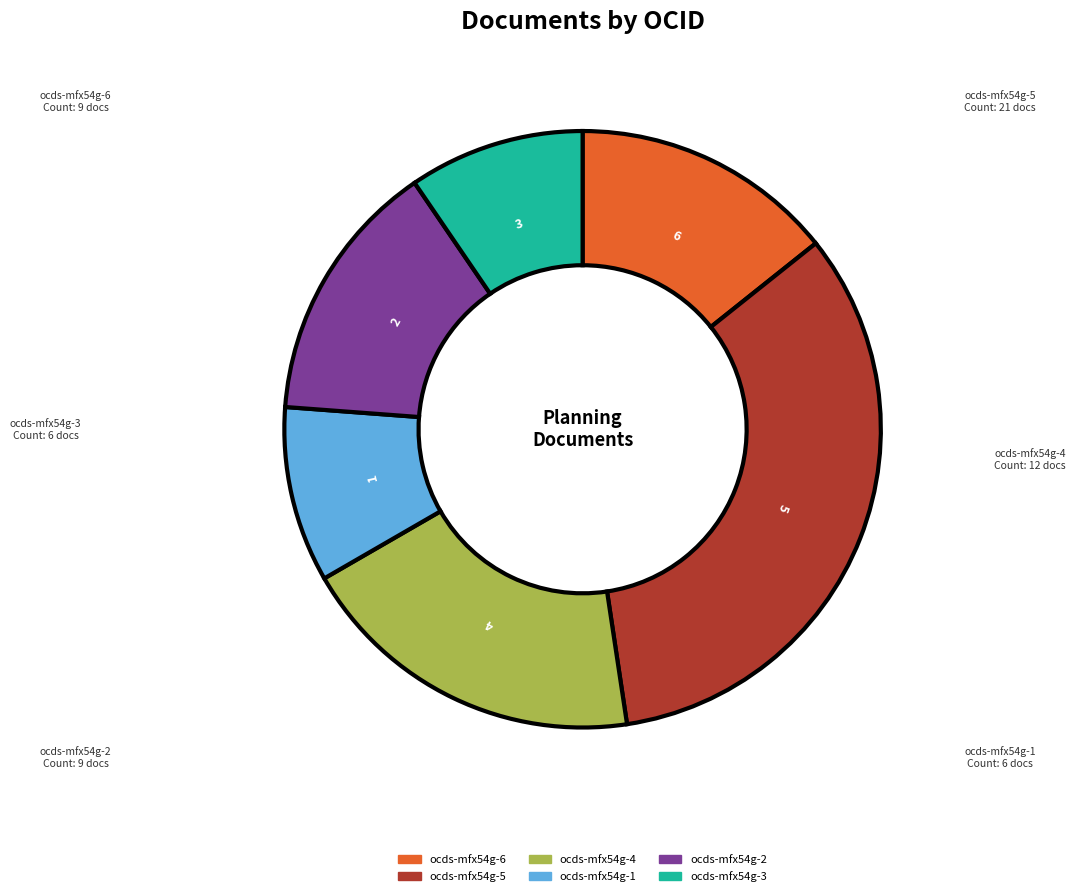

What is the largest slice in the pie chart?

ocds-mfx54g-5